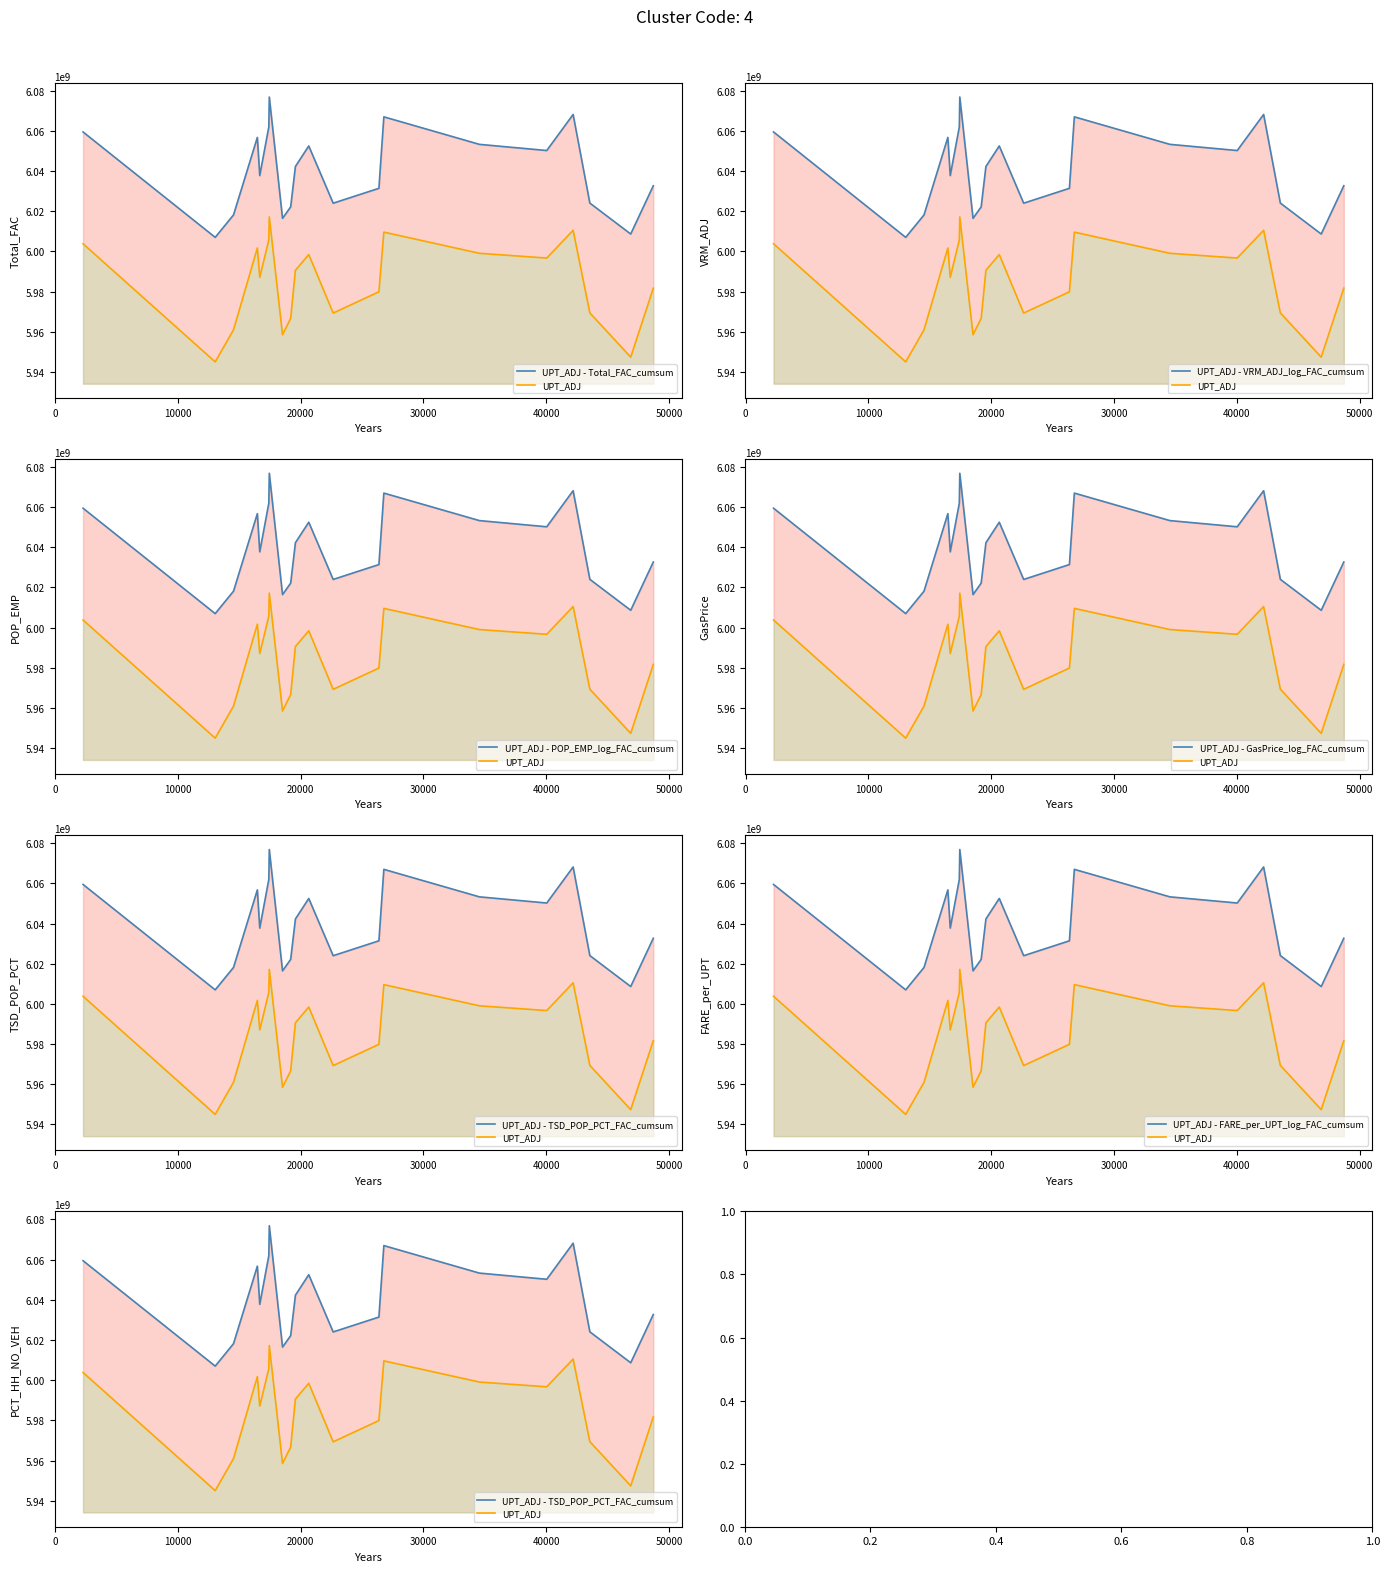

Is it true that the value at 43546 is 3.5?

False